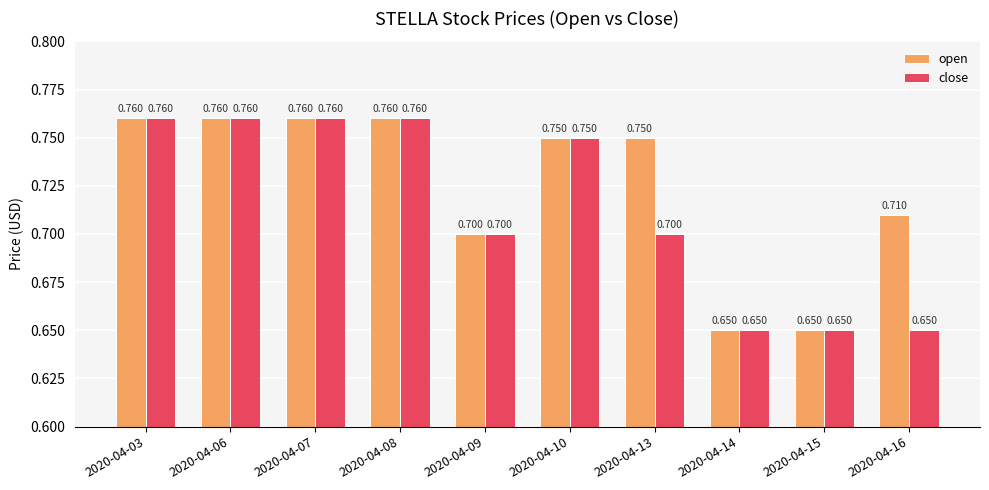

How many groups of bars are there?

10